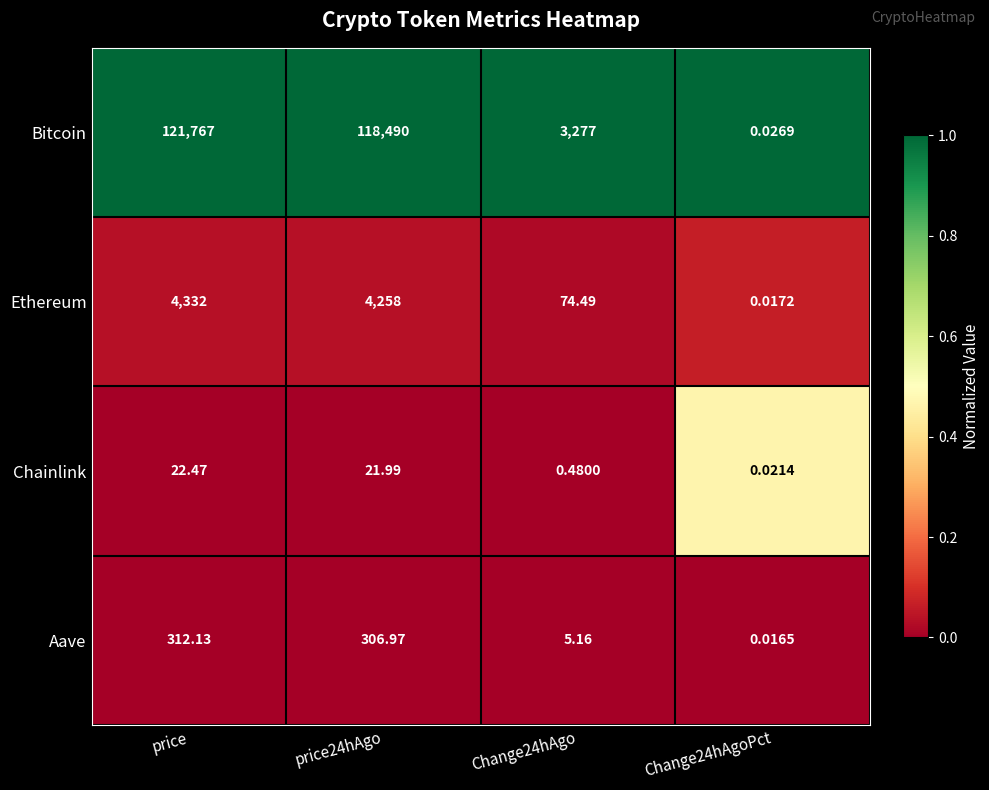

At which category does the chart reach its minimum across all series?

Change24hAgoPct